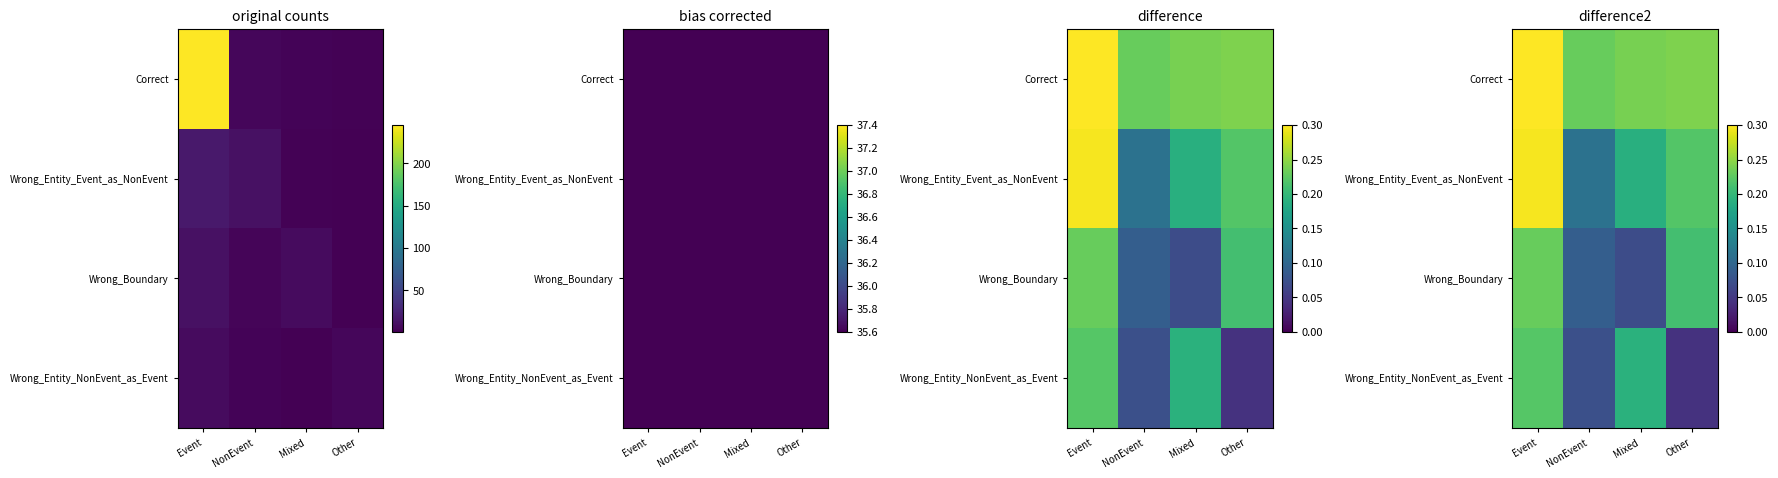

At which category is the sum across all series the highest?

Event